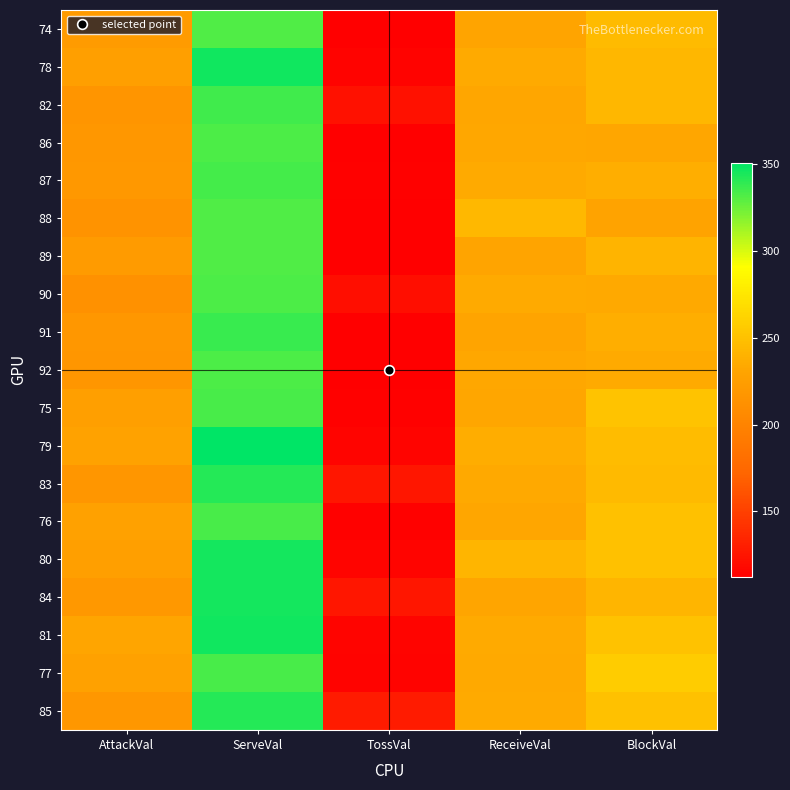

Between AttackVal and TossVal, which is larger?

AttackVal